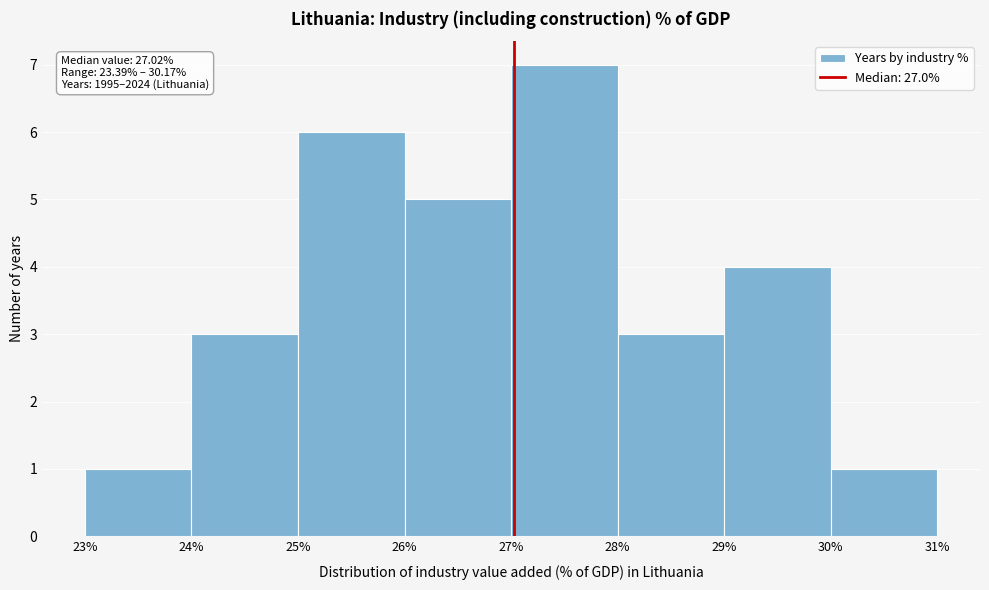

Which range on the x-axis has the tallest bar?

27% to 28%